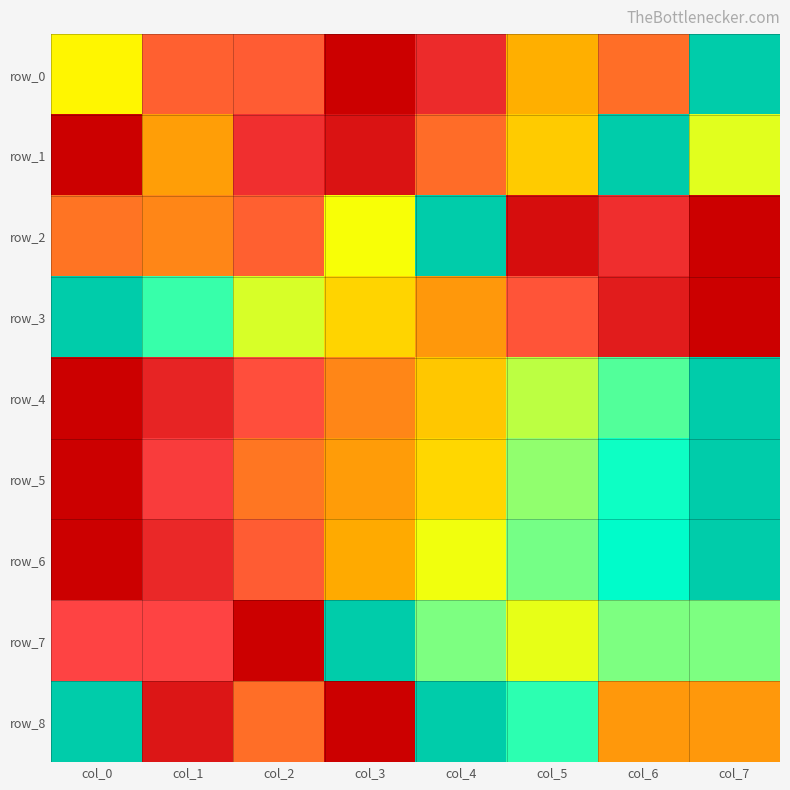

How many values in row_7 are above zero?

7